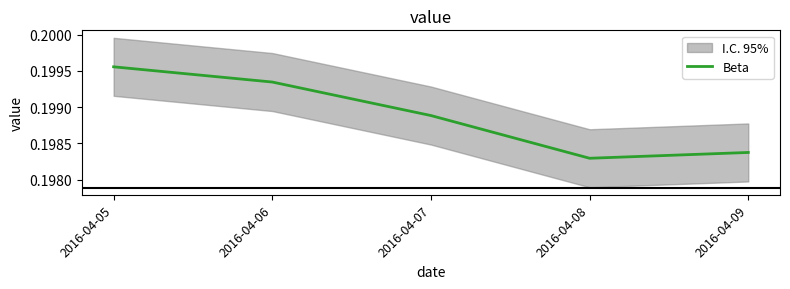

What is the average value?

0.2